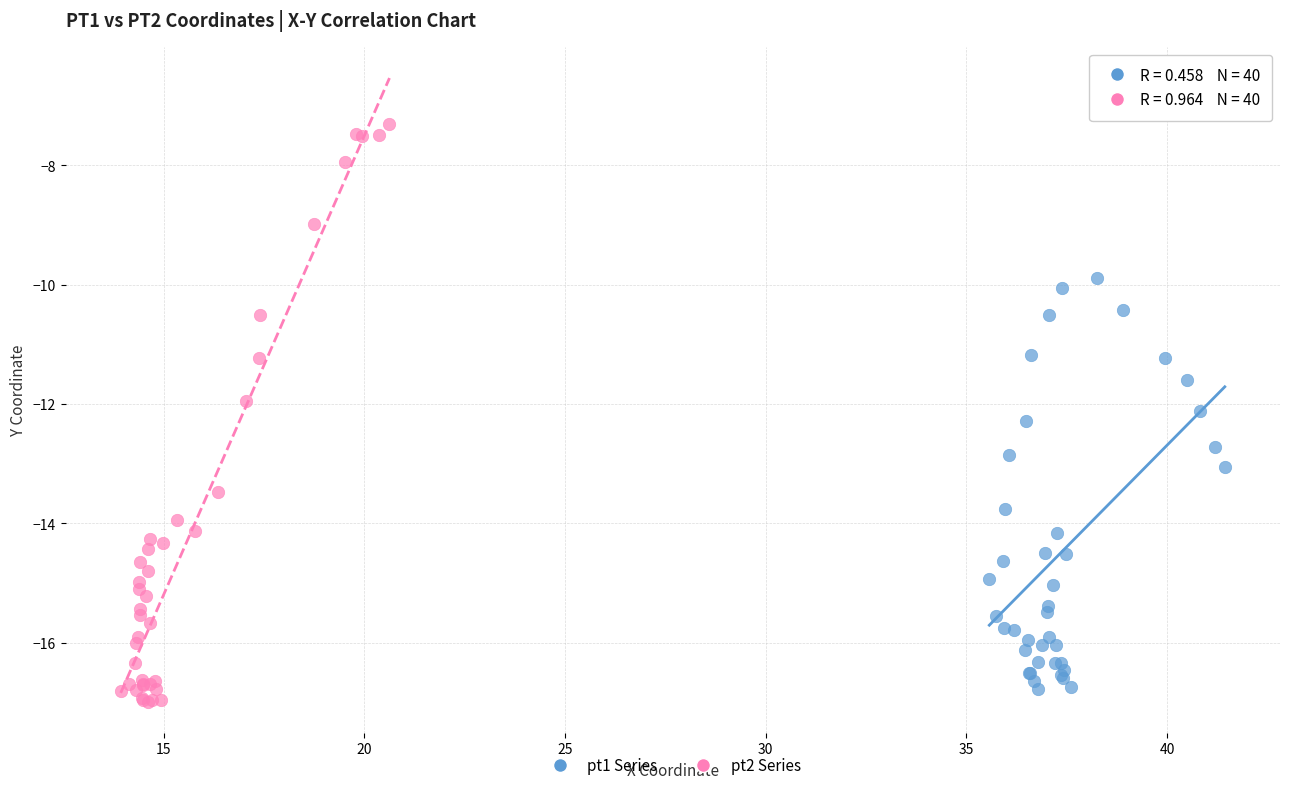

Which series has the largest Y range (max minus min)?

pt2 Series